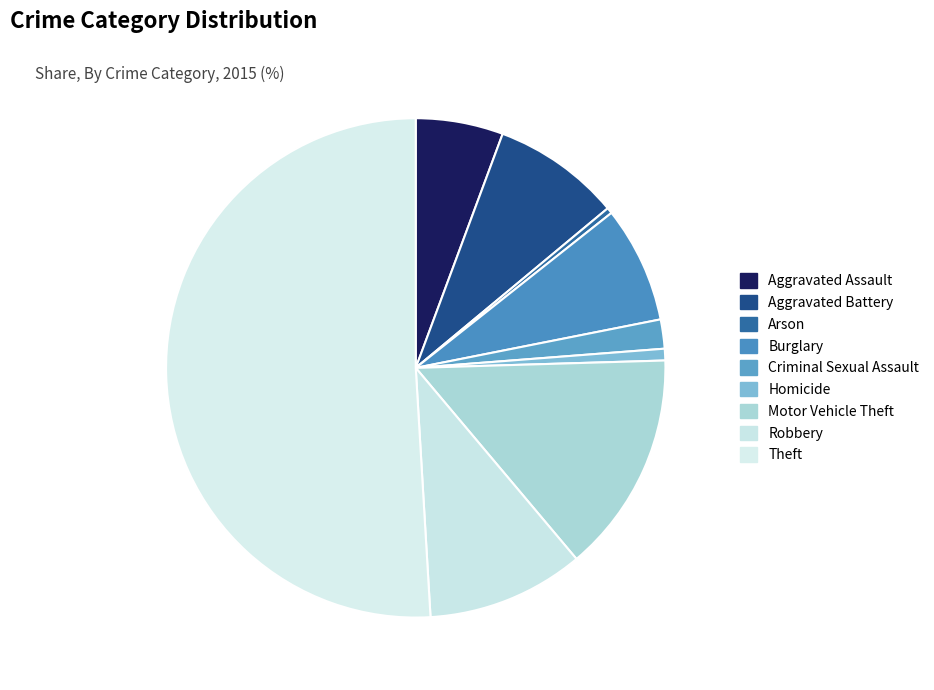

Which has a higher value, Motor Vehicle Theft or Arson?

Motor Vehicle Theft